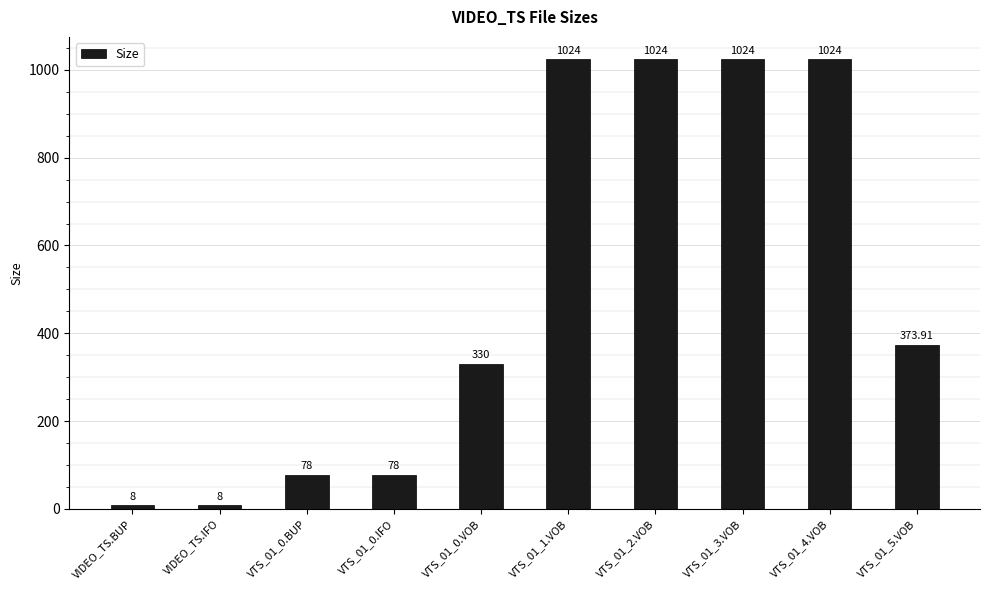

What is the difference between the maximum and minimum values?

1016.0